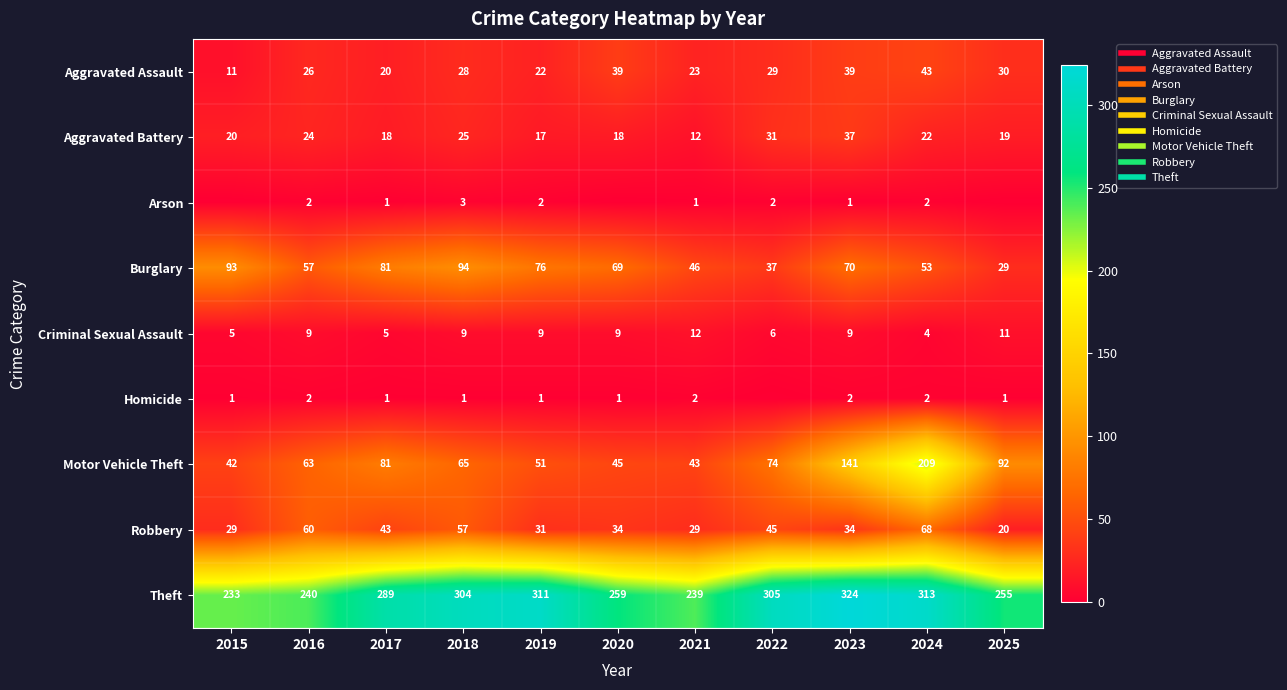

Where is Robbery nearest to the value 44?

2017